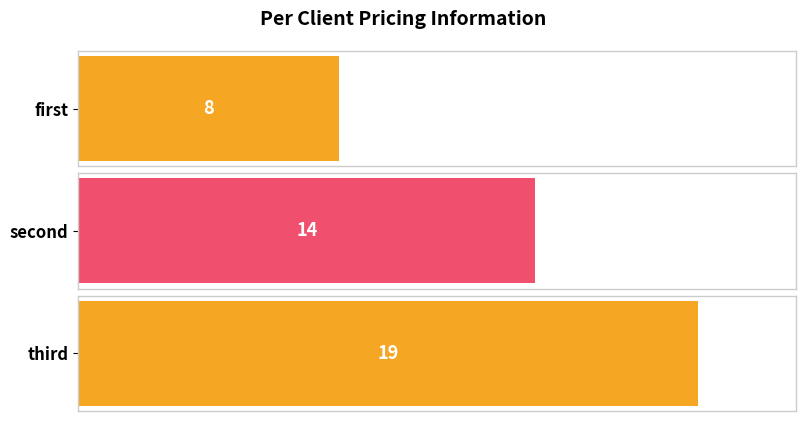

List the labels in order of value, smallest first.

first, second, third